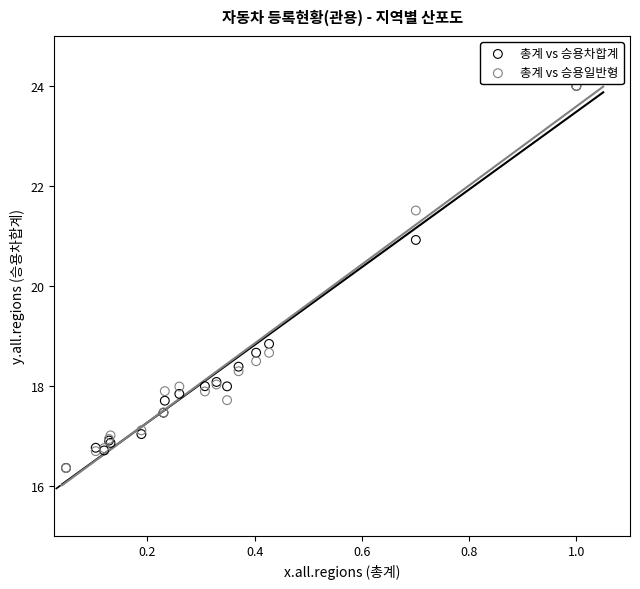

In the 총계 vs 승용일반형 series, what Y value is closest to 20?

18.7